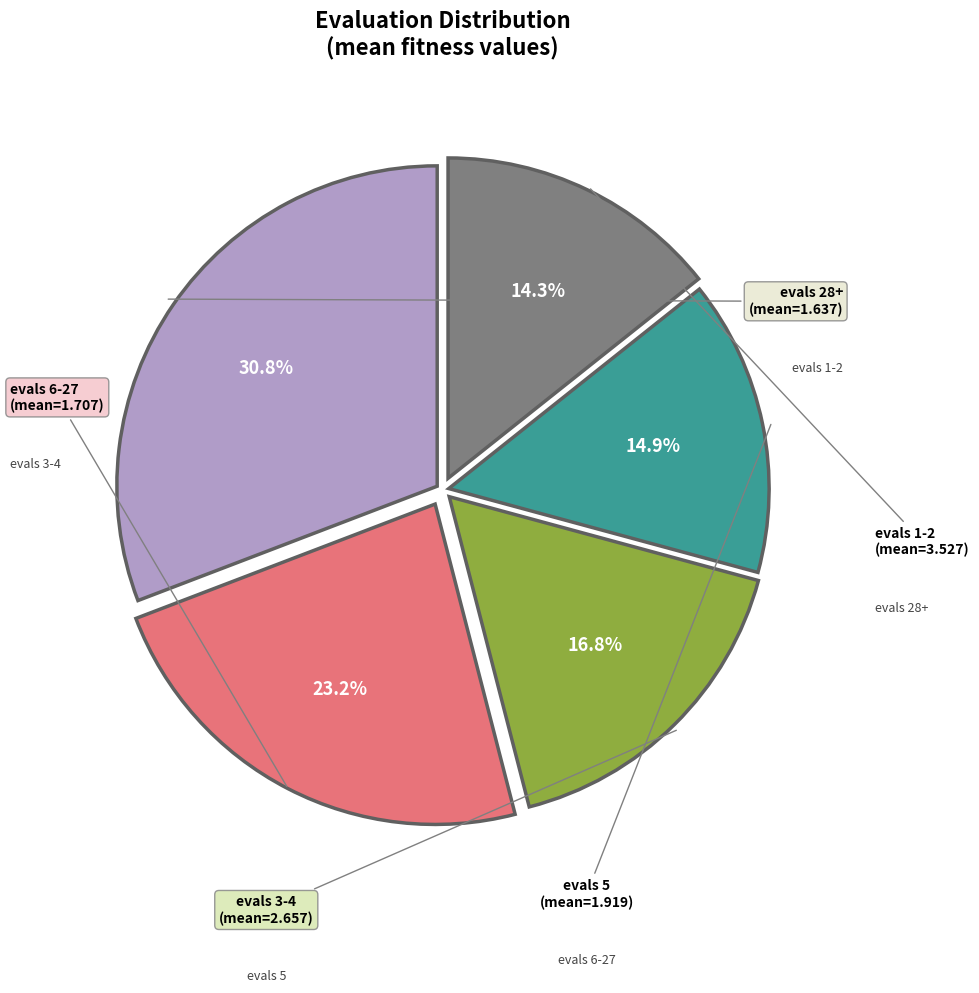

How many slices are in this pie chart?

5